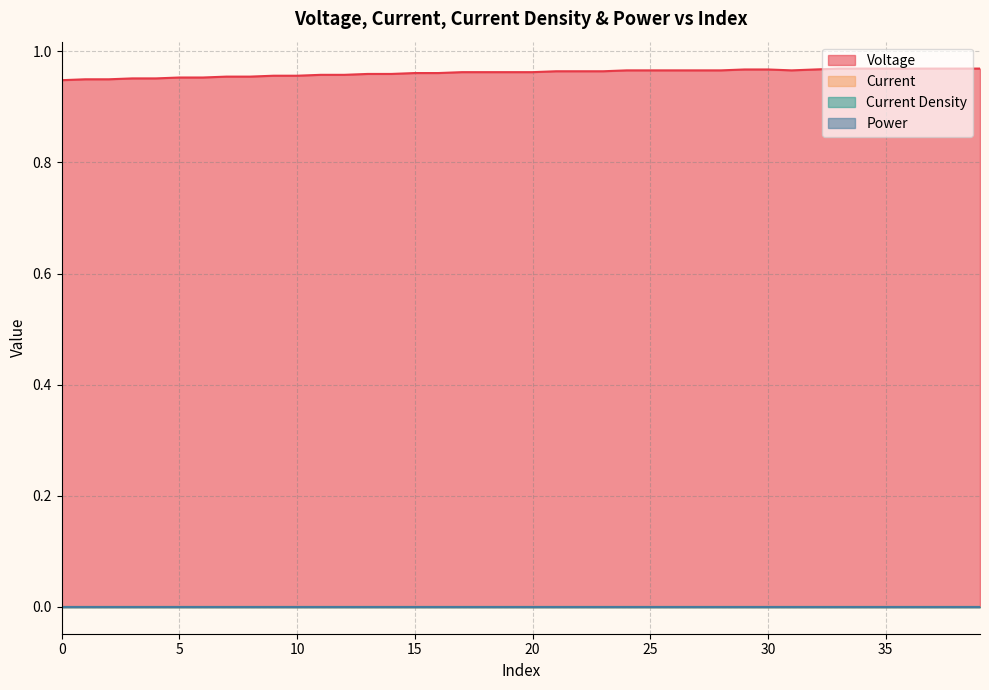

True or false: Current and Current Density intersect in this chart.

False